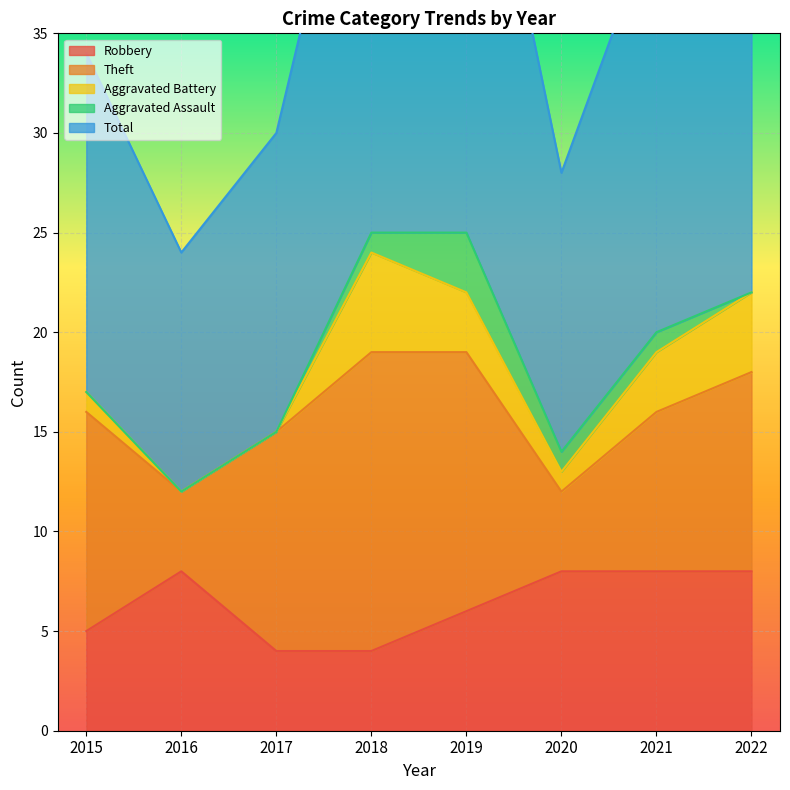

What is the maximum value shown in the chart?

26